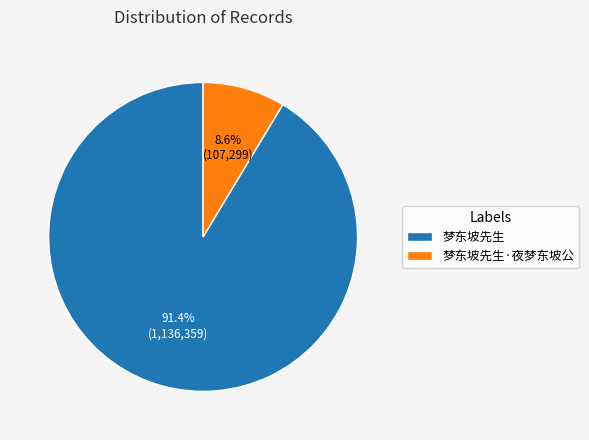

Combined, what portion of the pie is 梦东坡先生·夜梦东坡公 and 梦东坡先生?

100.0%